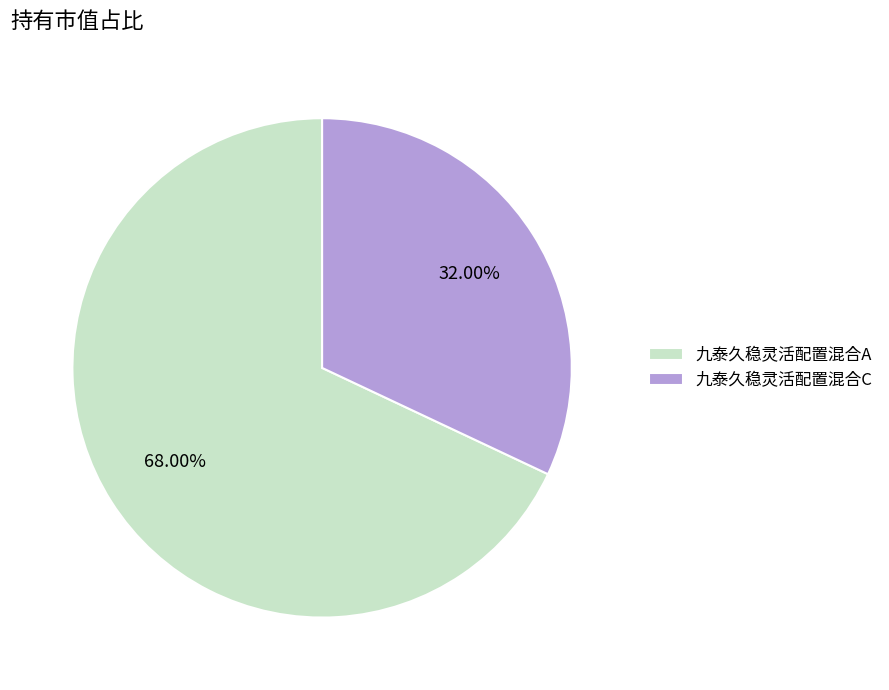

To the nearest percent, what is the combined percentage of 九泰久稳灵活配置混合A and 九泰久稳灵活配置混合C?

100%